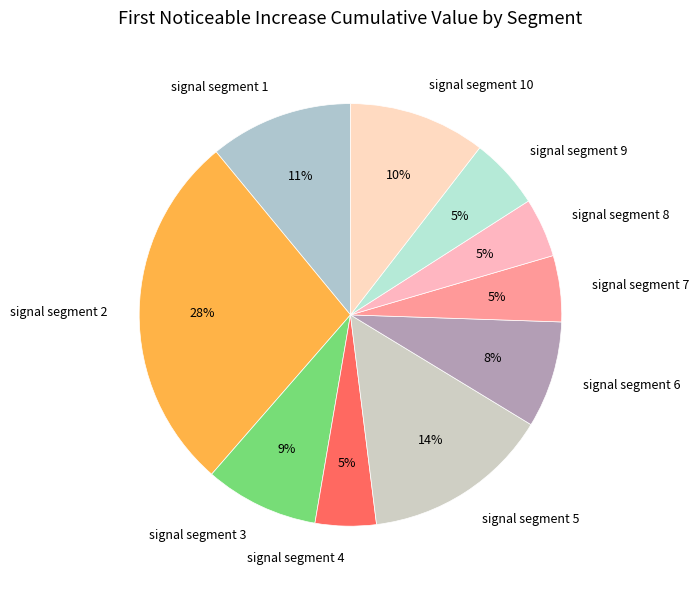

How many slices are in this pie chart?

10